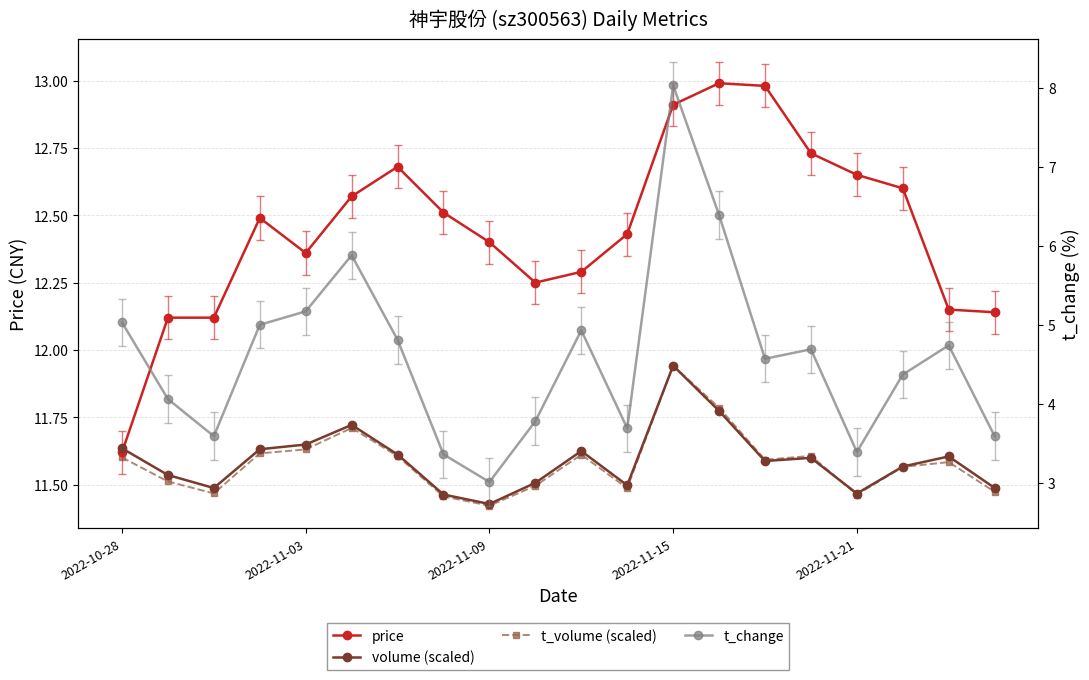

What is the total value across all series at 17?

40.1